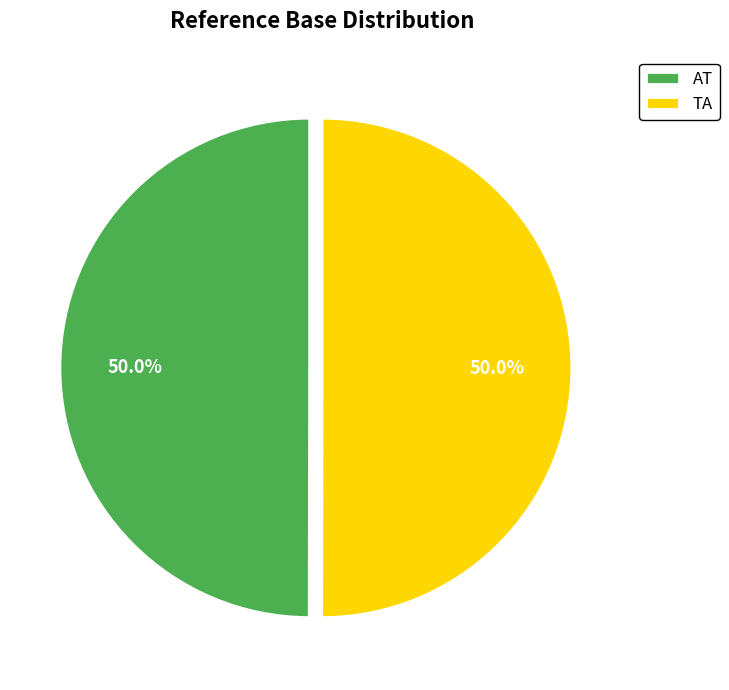

Approximately how many times larger is the value at TA compared to AT?

1.0